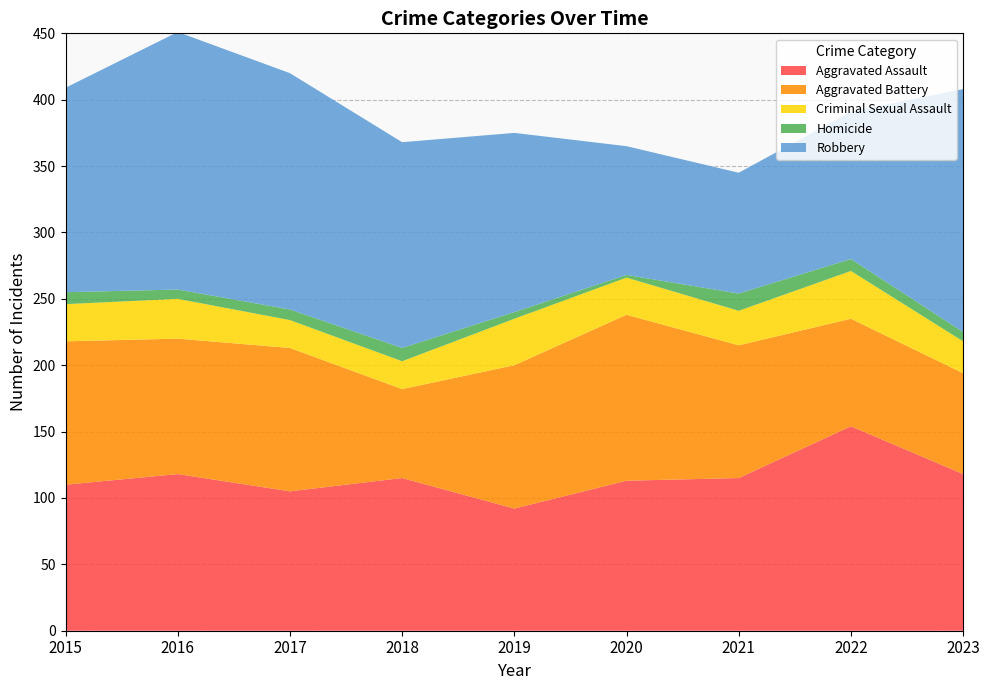

Reading left to right, extract all data points from this chart.

Aggravated Assault: 2015=110	2016=118	2017=105	2018=115	2019=92	2020=113	2021=115	2022=154	2023=118
Aggravated Battery: 2015=108	2016=102	2017=108	2018=67	2019=108	2020=125	2021=100	2022=81	2023=76
Criminal Sexual Assault: 2015=28	2016=30	2017=21	2018=21	2019=35	2020=28	2021=26	2022=36	2023=24
Homicide: 2015=9	2016=7	2017=8	2018=10	2019=5	2020=2	2021=13	2022=9	2023=7
Robbery: 2015=154	2016=194	2017=178	2018=155	2019=135	2020=97	2021=91	2022=111	2023=183